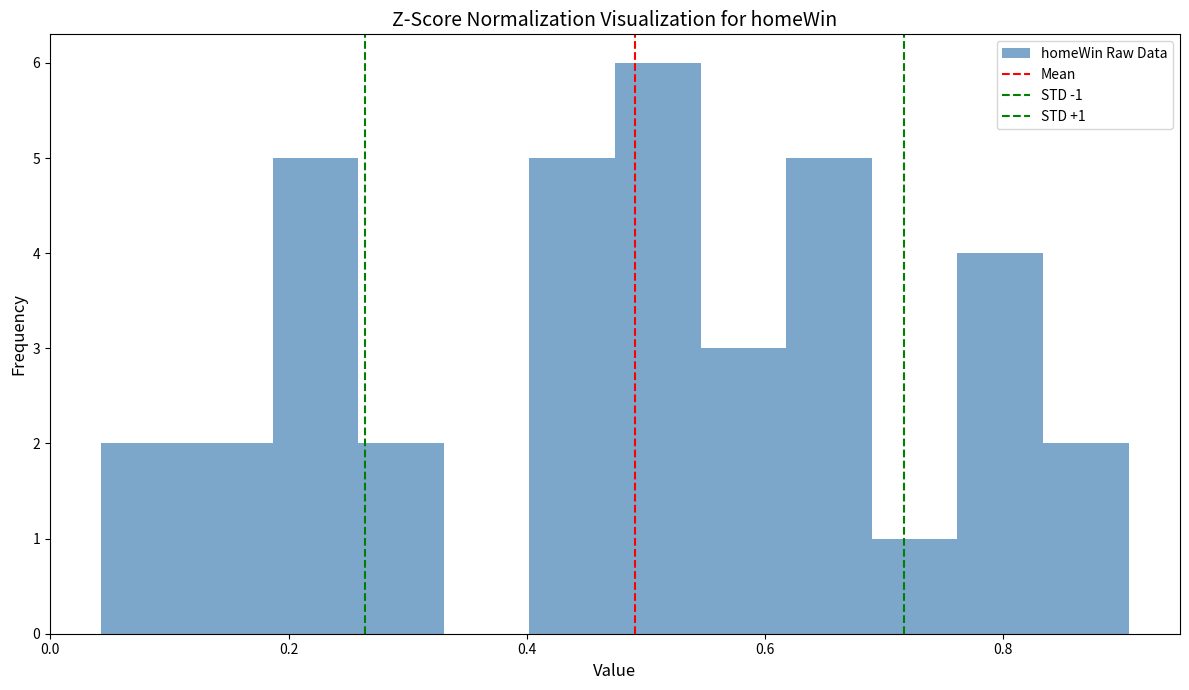

Around what value on the x-axis is the tallest bar? Give the approximate position of its centre, as read against the axis.

0.50